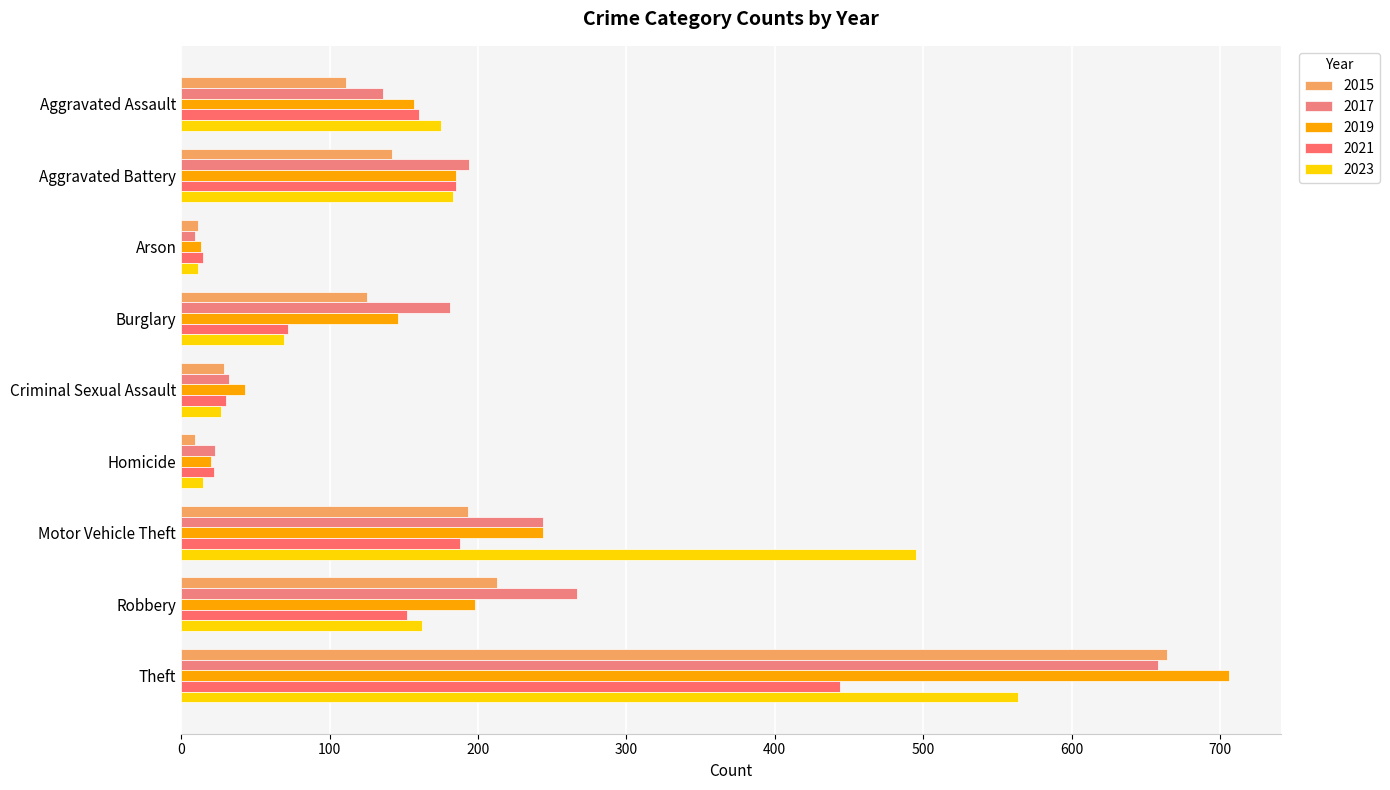

Reading right to left, what are all the values shown in this chart?

2015: Theft=664	Robbery=213	Motor Vehicle Theft=193	Homicide=9	Criminal Sexual Assault=29	Burglary=125	Arson=11	Aggravated Battery=142	Aggravated Assault=111
2017: Theft=658	Robbery=267	Motor Vehicle Theft=244	Homicide=23	Criminal Sexual Assault=32	Burglary=181	Arson=9	Aggravated Battery=194	Aggravated Assault=136
2019: Theft=706	Robbery=198	Motor Vehicle Theft=244	Homicide=20	Criminal Sexual Assault=43	Burglary=146	Arson=13	Aggravated Battery=185	Aggravated Assault=157
2021: Theft=444	Robbery=152	Motor Vehicle Theft=188	Homicide=22	Criminal Sexual Assault=30	Burglary=72	Arson=15	Aggravated Battery=185	Aggravated Assault=160
2023: Theft=564	Robbery=162	Motor Vehicle Theft=495	Homicide=15	Criminal Sexual Assault=27	Burglary=69	Arson=11	Aggravated Battery=183	Aggravated Assault=175